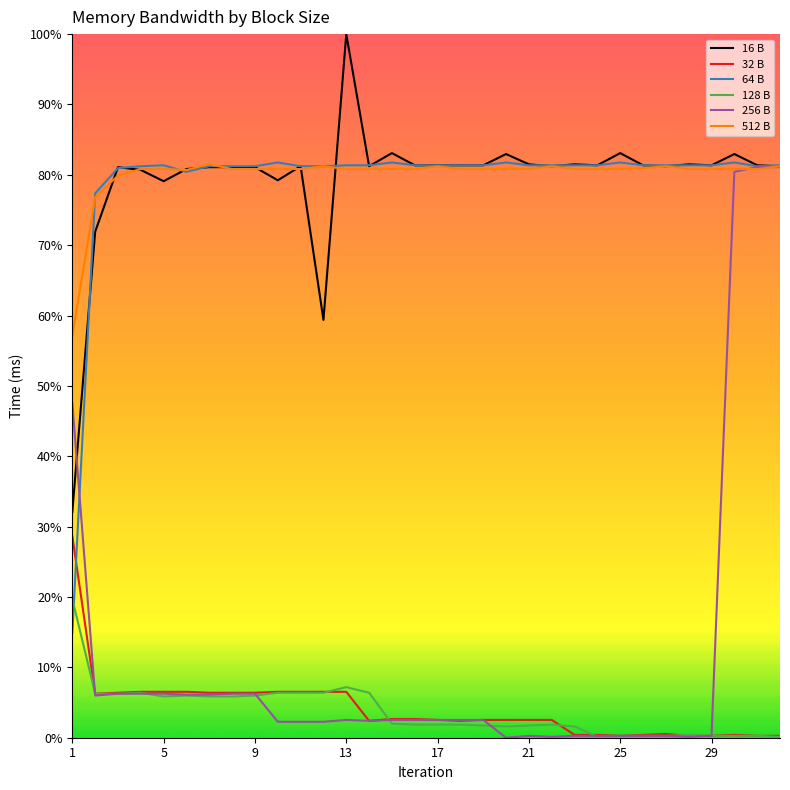

Is this an area chart (filled region under the line)?

No